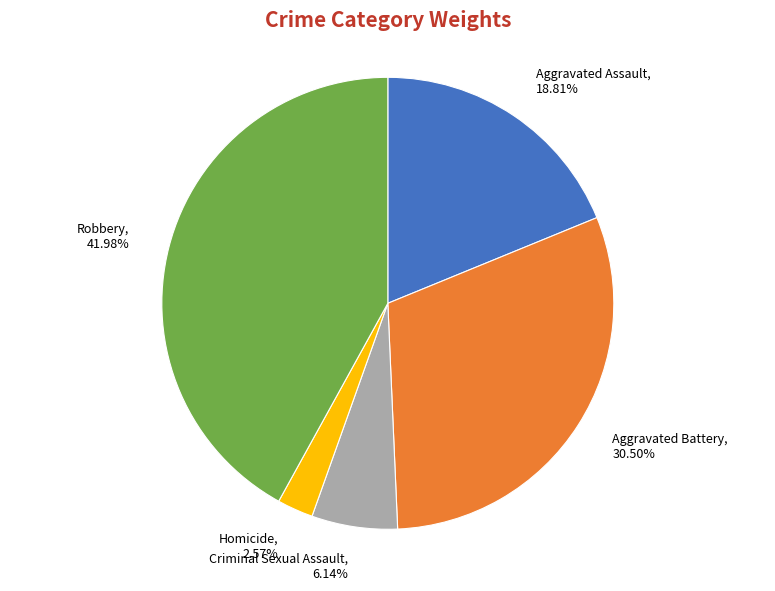

Which slice is the smallest?

Homicide